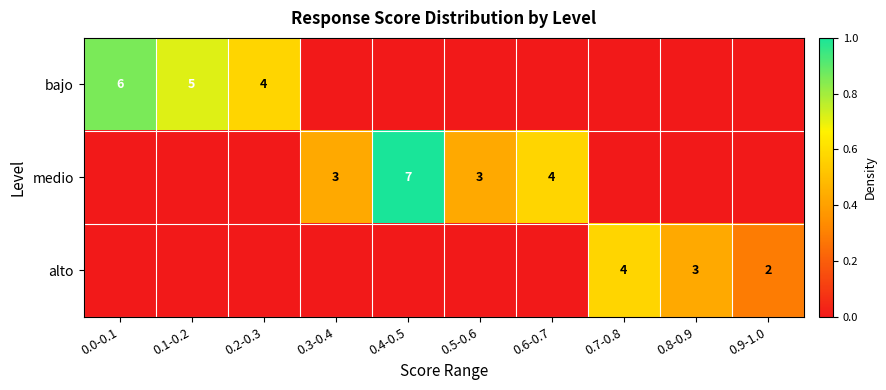

Which label corresponds to the largest value in the chart?

0.4-0.5